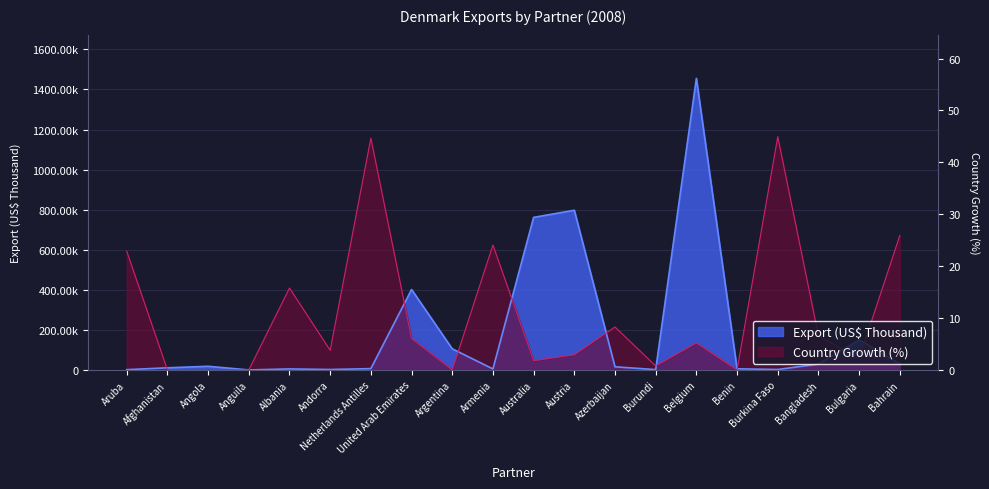

Between which two adjacent categories do Export (US$ Thousand) and Country Growth (%) first intersect?

Aruba and Afghanistan